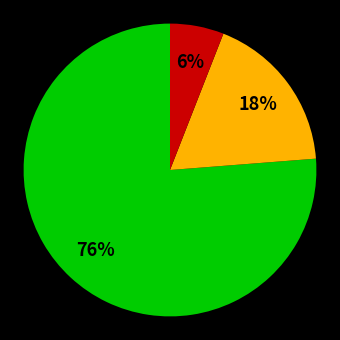

To the nearest percent, what is the average slice percentage?

33%